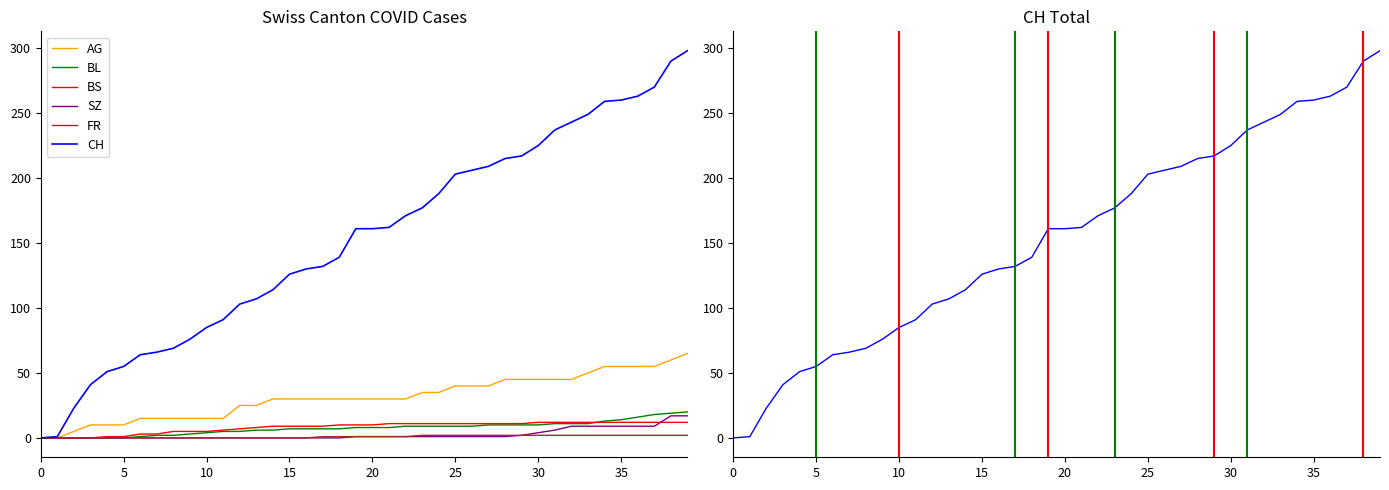

What is the sum of all CH values?

6137